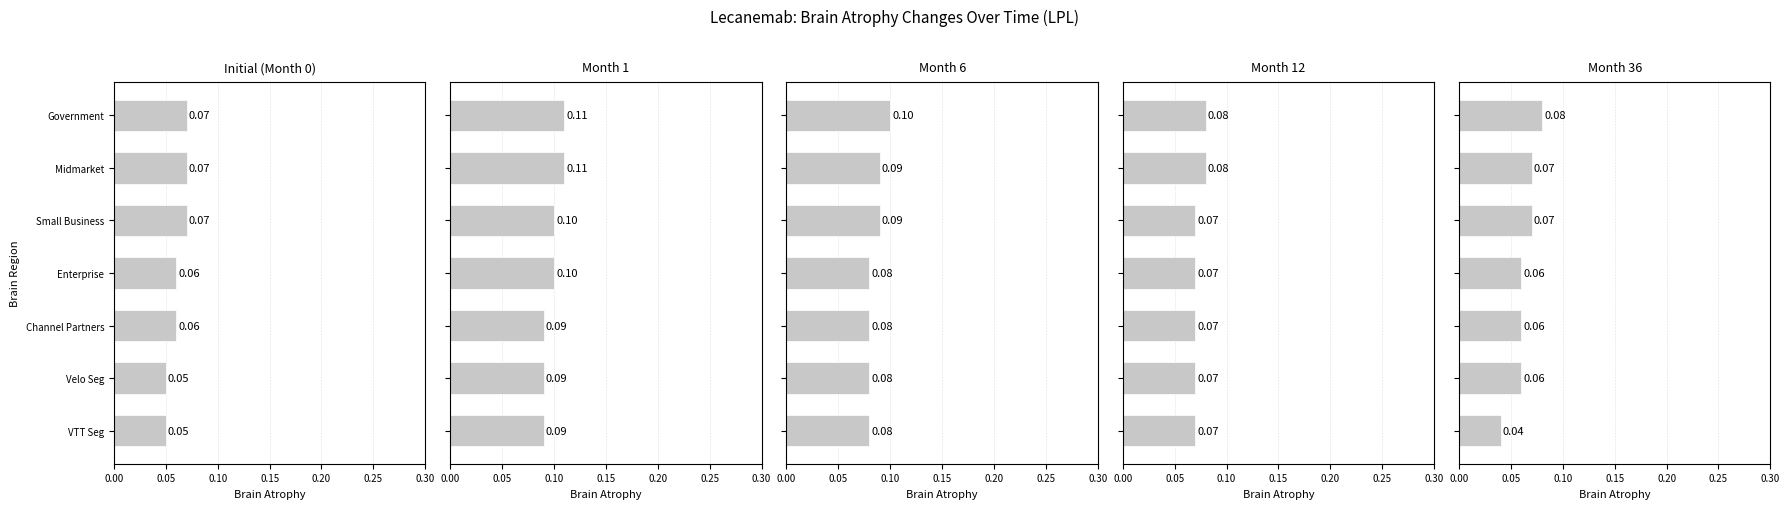

Reading left to right, transcribe all the data shown in this chart.

Initial (Month 0): 0.1	0.1	0.1	0.1	0.1	0.1	0.1
Month 1: 0.1	0.1	0.1	0.1	0.1	0.1	0.1
Month 6: 0.1	0.1	0.1	0.1	0.1	0.1	0.1
Month 12: 0.1	0.1	0.1	0.1	0.1	0.1	0.1
Month 36: 0.1	0.1	0.1	0.1	0.1	0.1	0.0